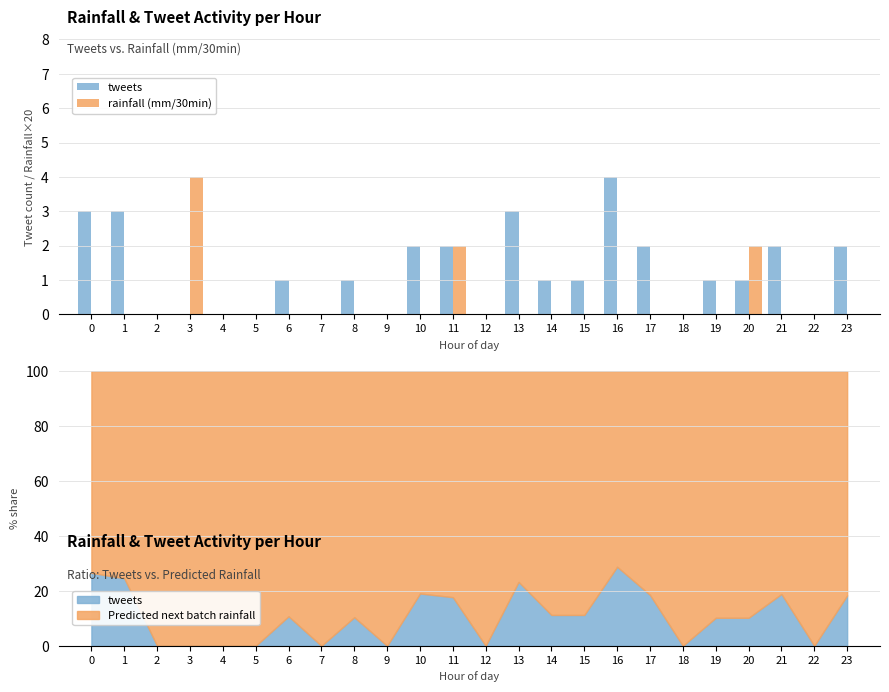

Reading left to right, what are all the values shown in this chart?

tweets: 3	3	0	0	0	0	1	0	1	0	2	2	0	3	1	1	4	2	0	1	1	2	0	2
rainfall (mm/30min): 0	0	0	4	0	0	0	0	0	0	0	2	0	0	0	0	0	0	0	0	2	0	0	0